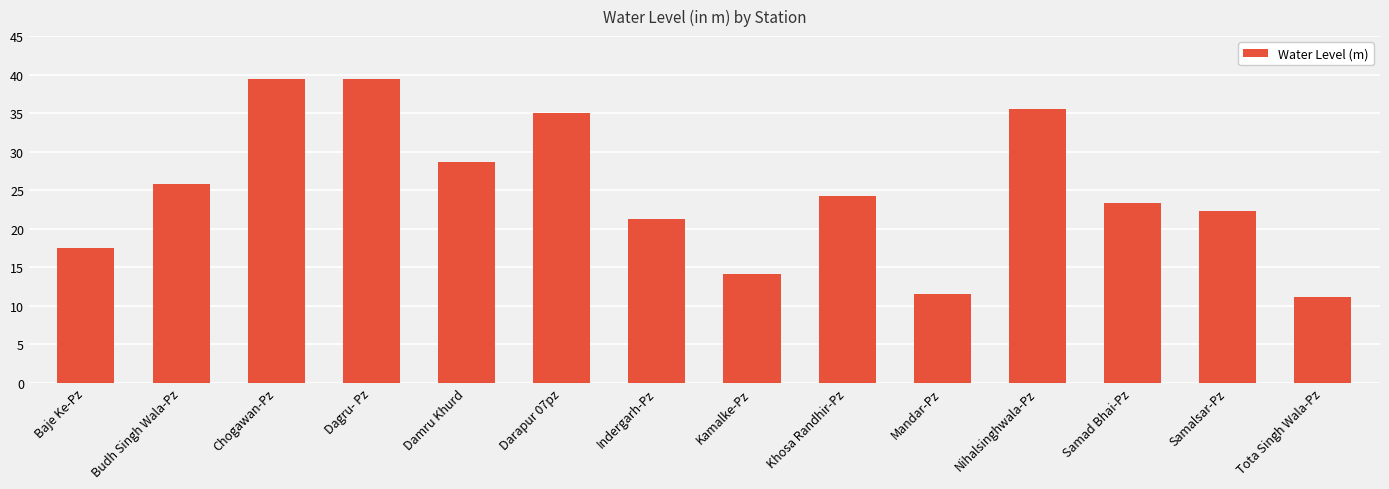

What is the ratio of the value at Chogawan-Pz to the value at Mandar-Pz?

3.4